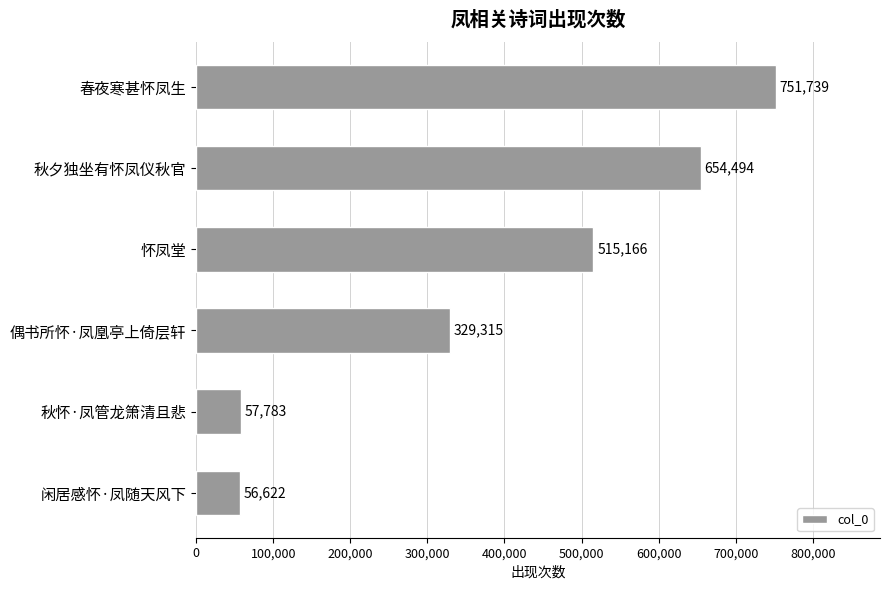

The value at 怀凤堂 is 515166. True or false?

True